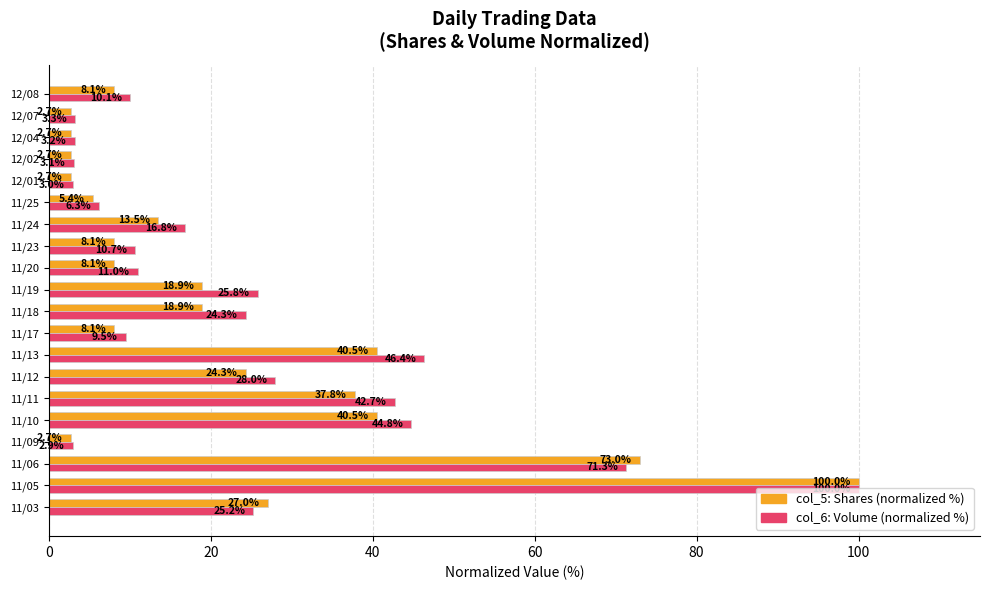

Which category has the highest value across all series?

11/05